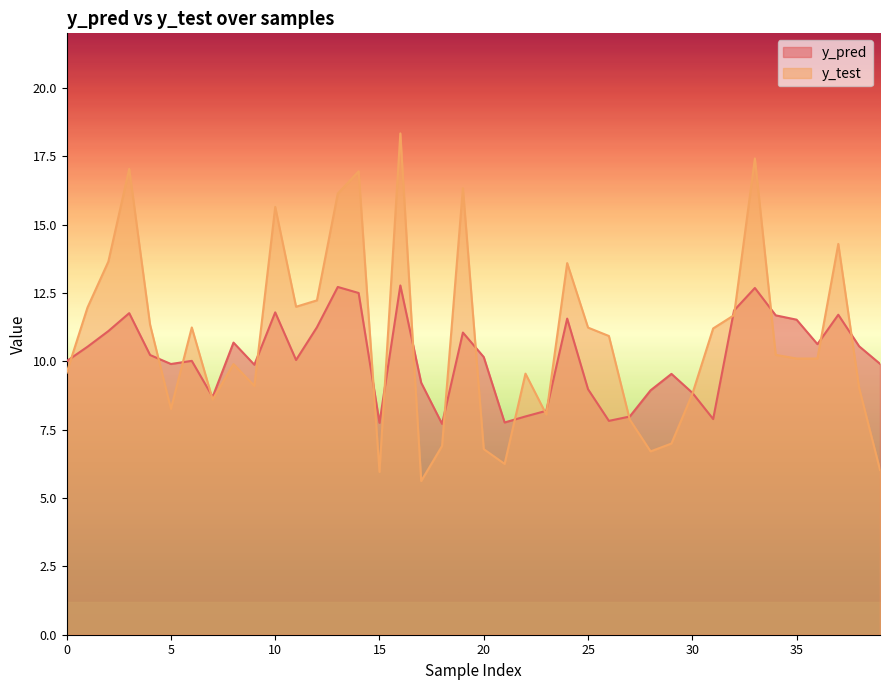

How many interior local valleys does the y_test series have?

10